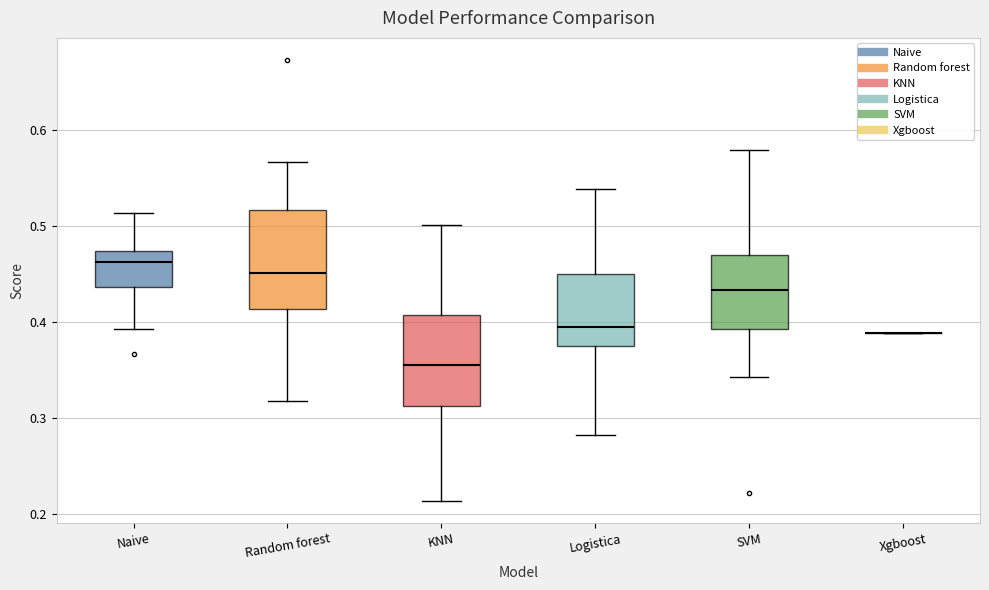

Reading left to right, read every box against the y-axis: the position of its median line, the range the box covers, and the ends of its whiskers. The values are not printed on the chart, so give them approximately, as read against the axis.

Naive: median 0.46, box 0.44 to 0.47, whiskers 0.39 to 0.51
Random forest: median 0.45, box 0.41 to 0.52, whiskers 0.32 to 0.57
KNN: median 0.36, box 0.31 to 0.41, whiskers 0.21 to 0.50
Logistica: median 0.40, box 0.38 to 0.45, whiskers 0.28 to 0.54
SVM: median 0.43, box 0.39 to 0.47, whiskers 0.34 to 0.58
Xgboost: box collapsed to a line at 0.39, whiskers 0.39 to 0.39